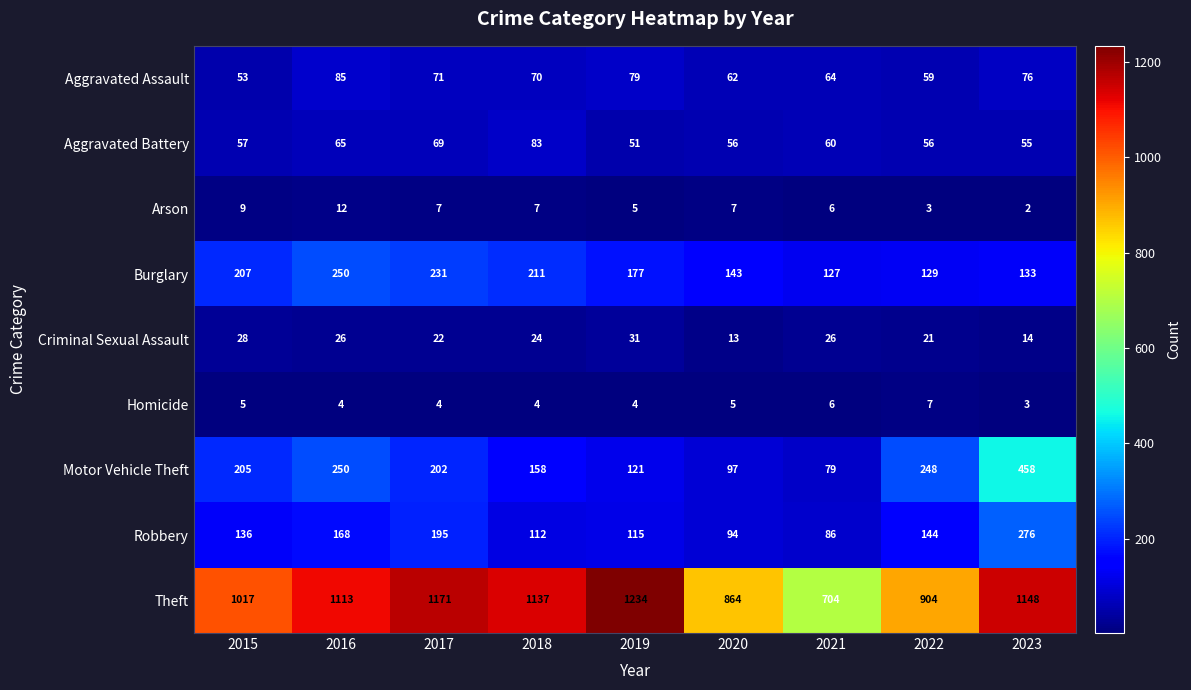

List the series in order of their peak value, highest first.

Theft, Motor Vehicle Theft, Robbery, Burglary, Aggravated Assault, Aggravated Battery, Criminal Sexual Assault, Arson, Homicide